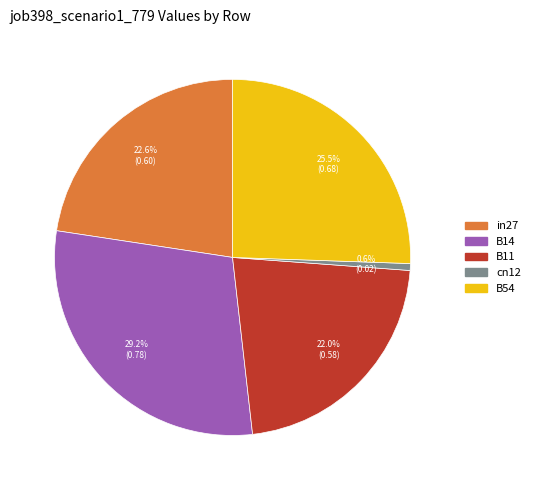

Rank the categories by value from highest to lowest.

B14, B54, in27, B11, cn12